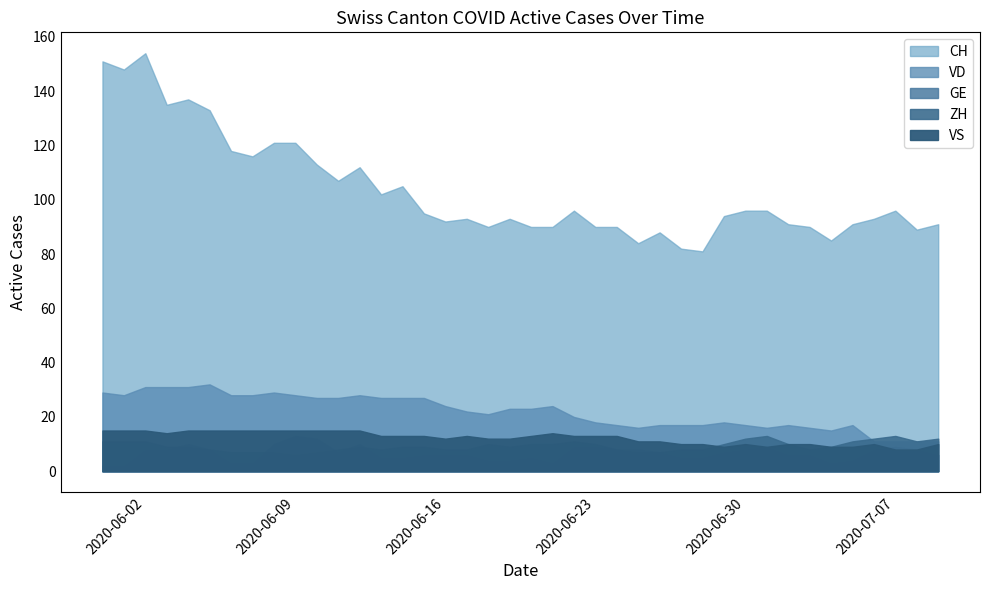

At how many categories does at least one series exceed 32?

40